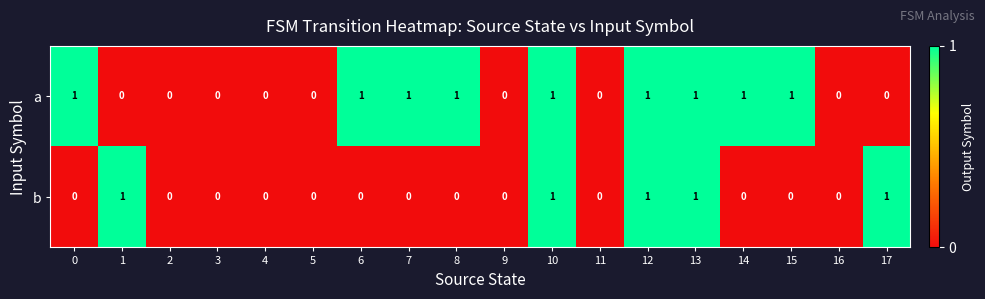

How many distinct data groups are displayed?

2